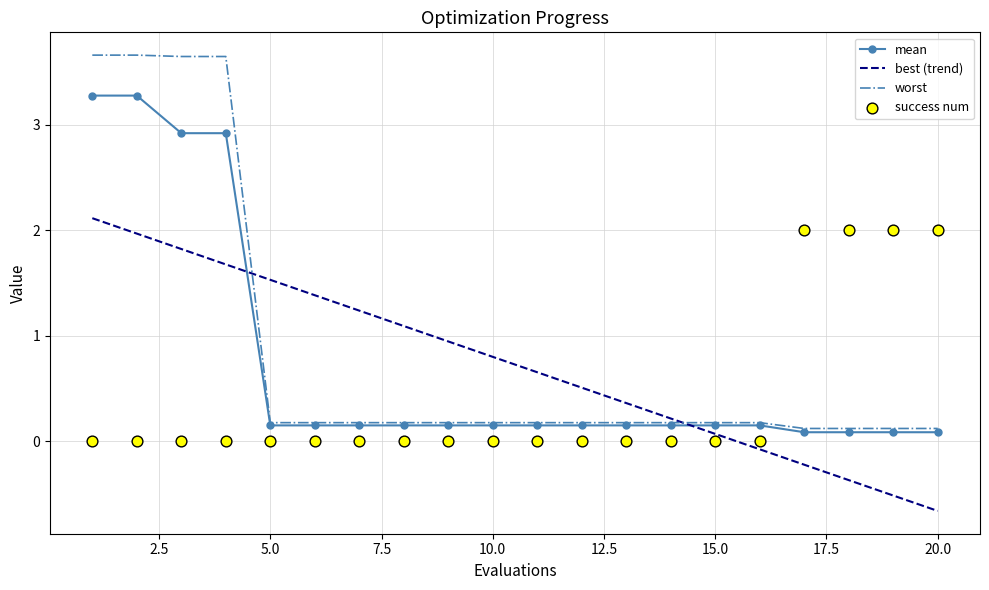

Which series reaches the maximum Y coordinate?

worst